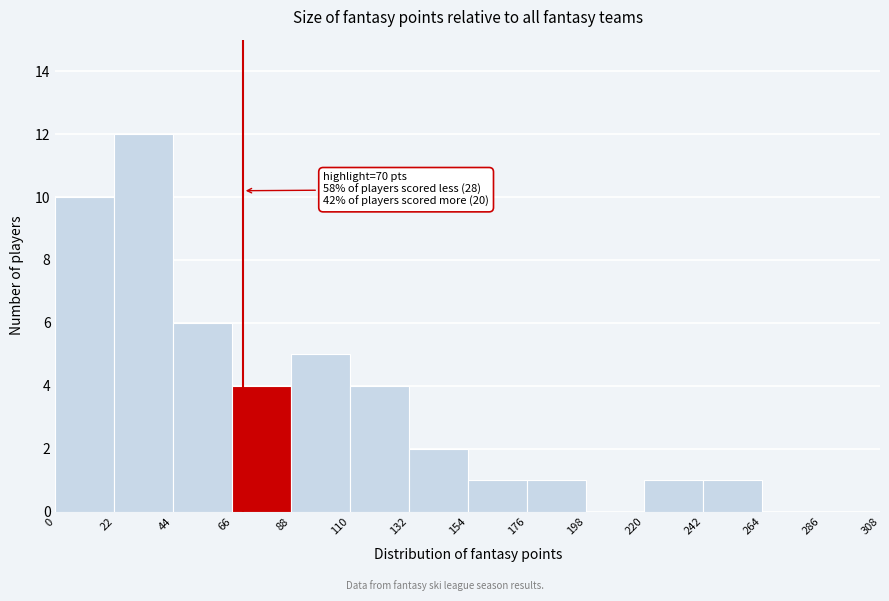

Which range on the x-axis has the tallest bar?

22 to 44